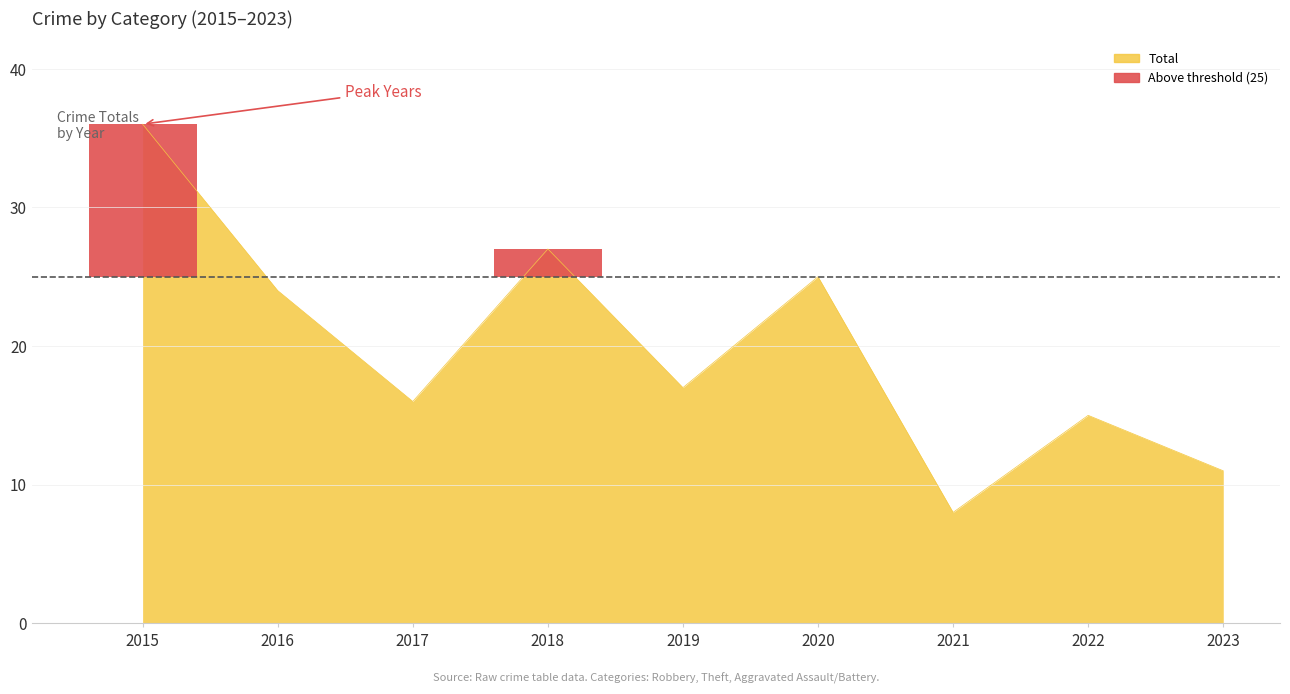

At which label is Total closest to 22?

2016